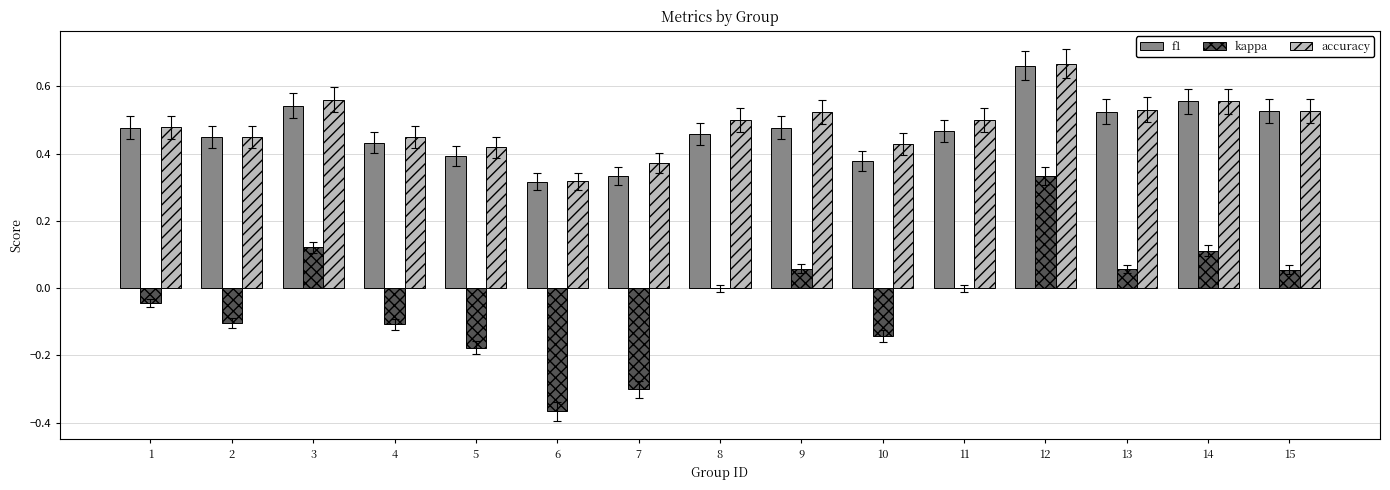

What is the total value across all series at 3?

1.2